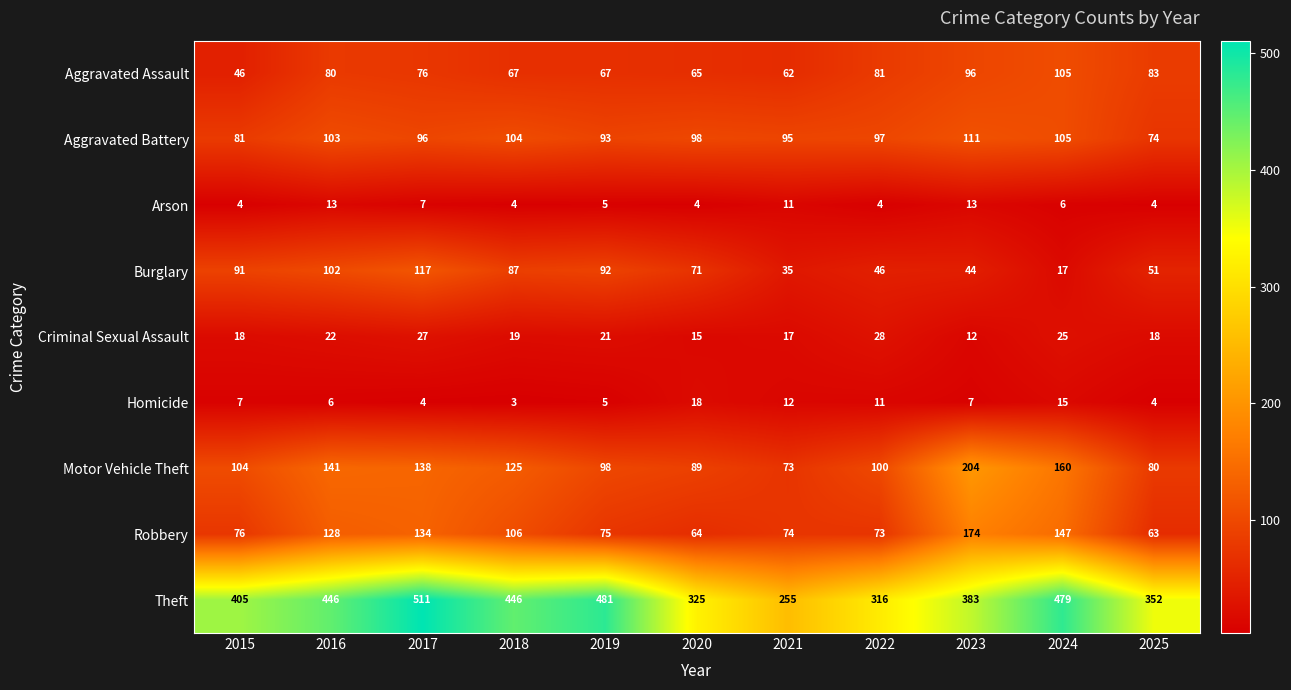

At which label does Aggravated Assault first exceed 76?

2016